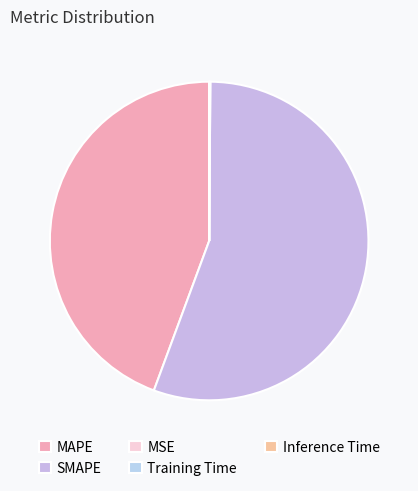

True or false: MSE accounts for 0% of the total.

True